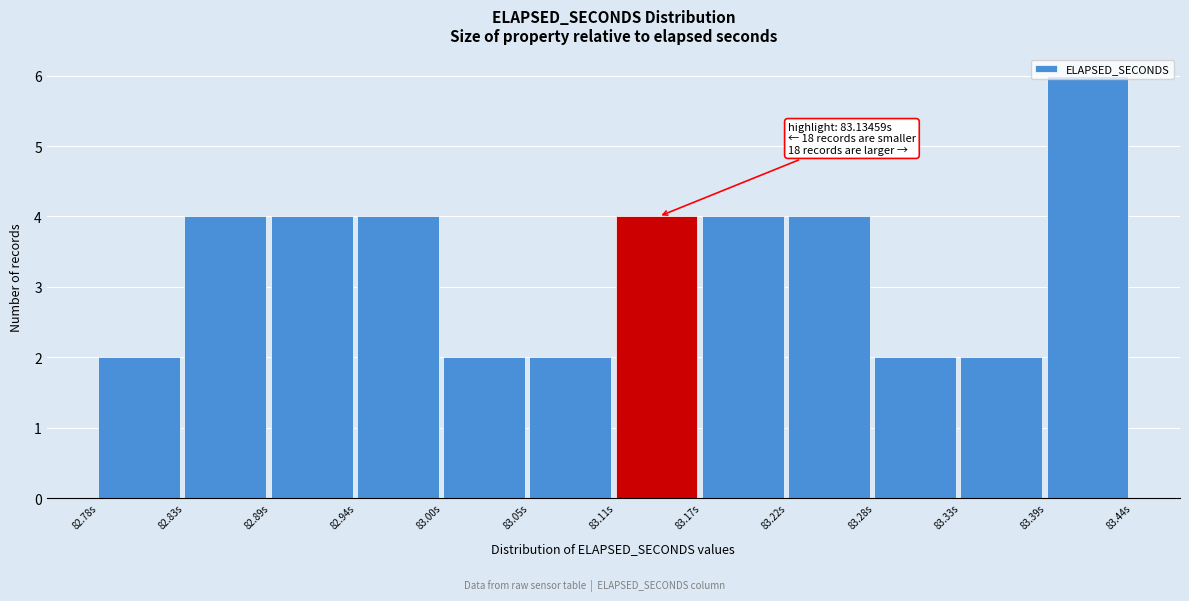

Over which range of the x-axis is the bar tallest?

83.39 to 83.44